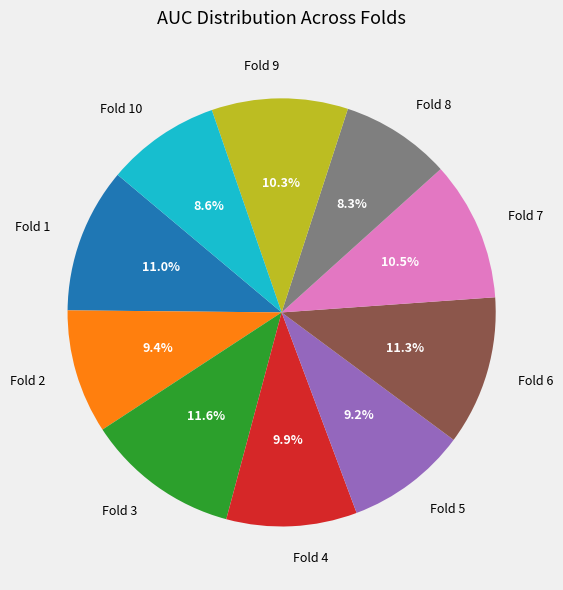

To the nearest percent, what is the difference between the largest and smallest slice percentages?

3%